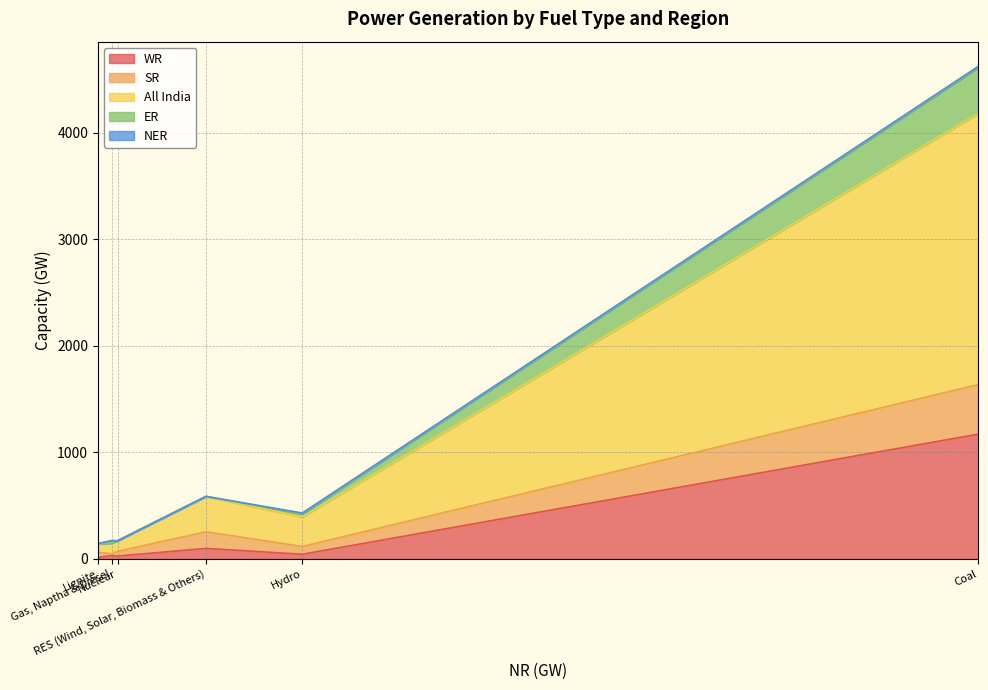

How many intersections are there between SR and WR?

3